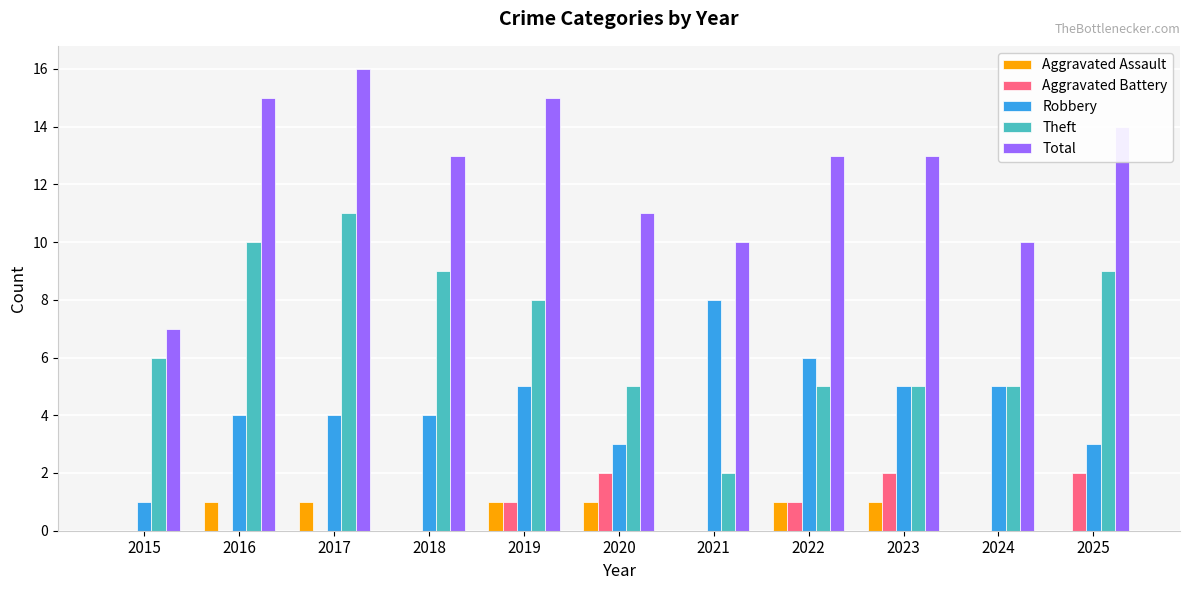

What is the sum of the Theft values at 2024 and 2025?

14